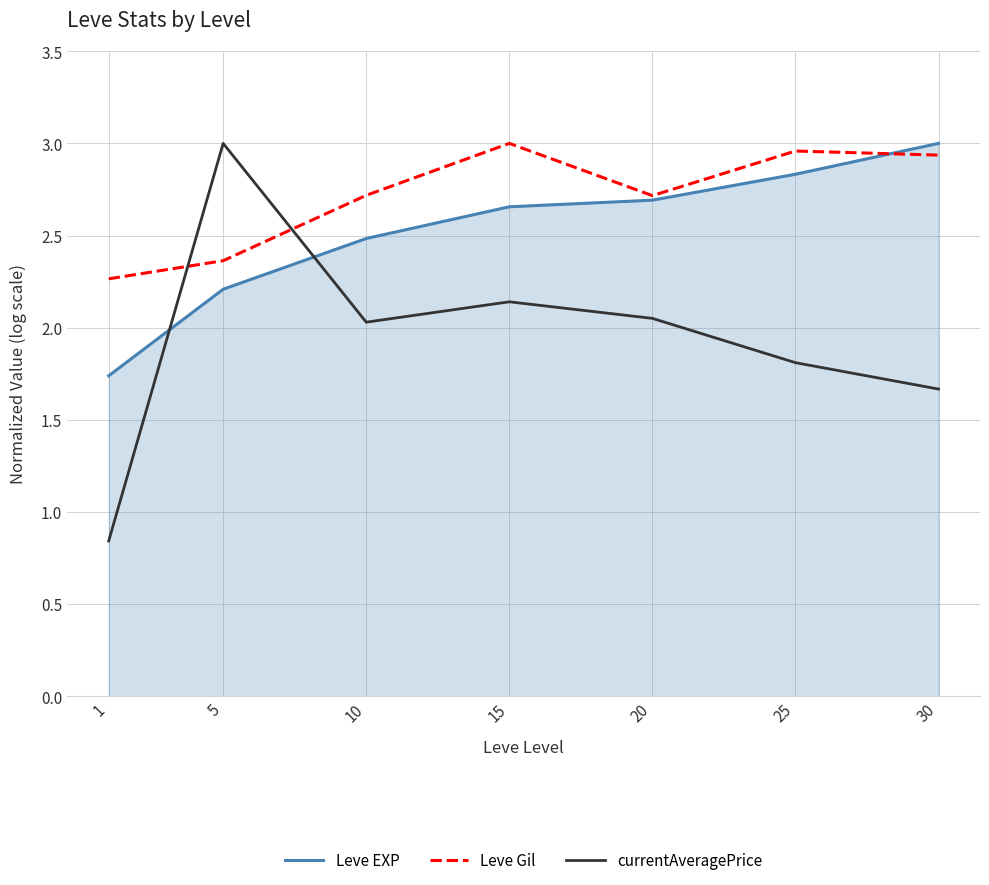

Which series ends up on top after the final intersection of Leve EXP and currentAveragePrice?

Leve EXP